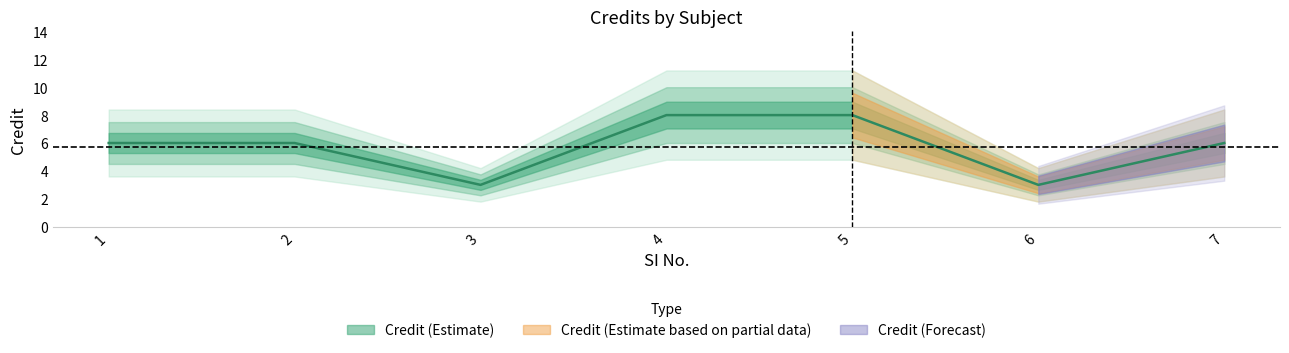

Which category has the highest value across all series?

4